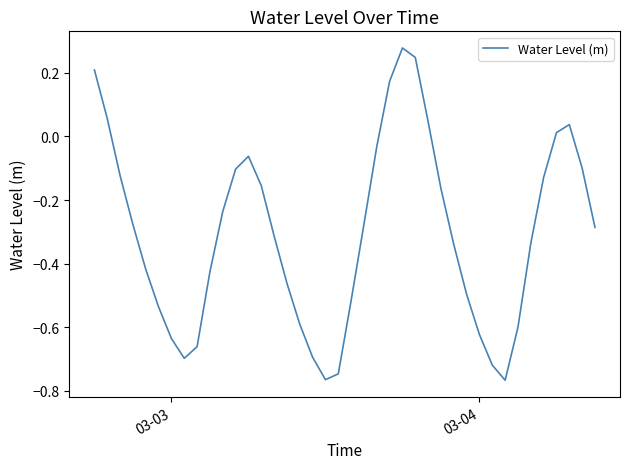

What is the difference between the maximum and minimum values?

1.0